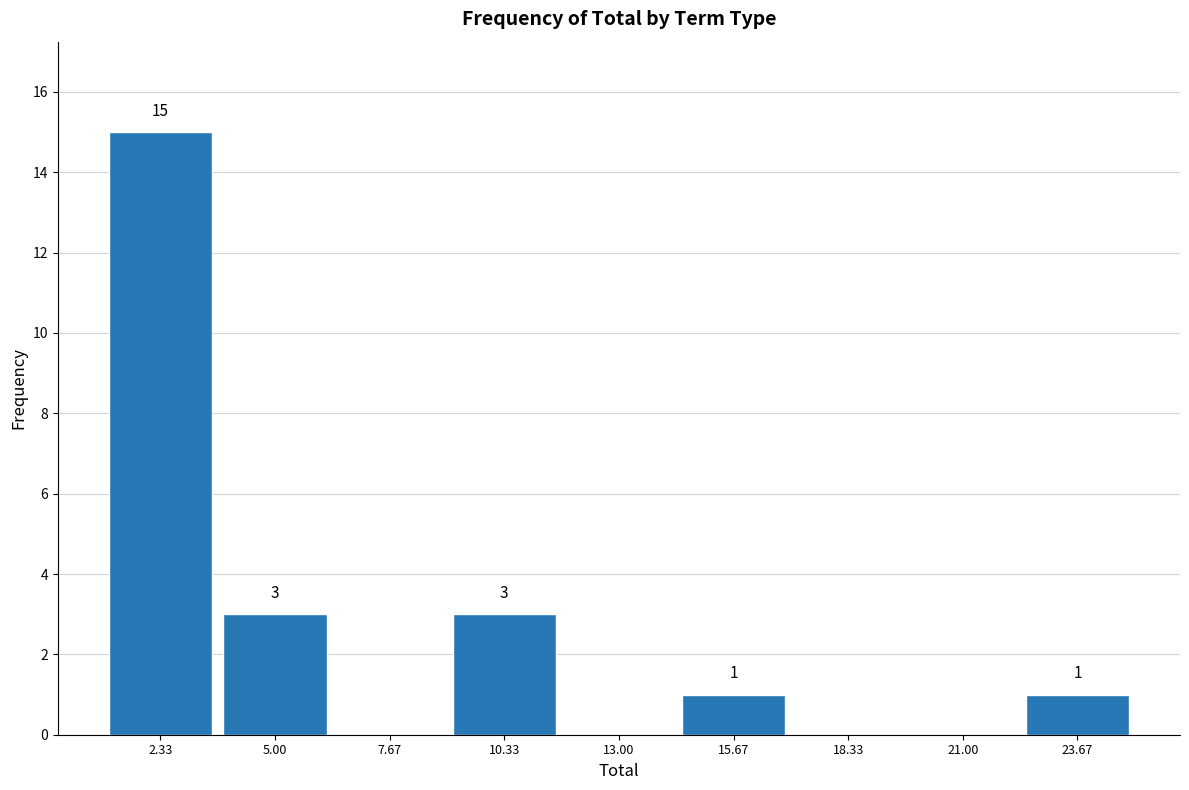

Which range on the x-axis has the tallest bar?

1.0 to 3.5